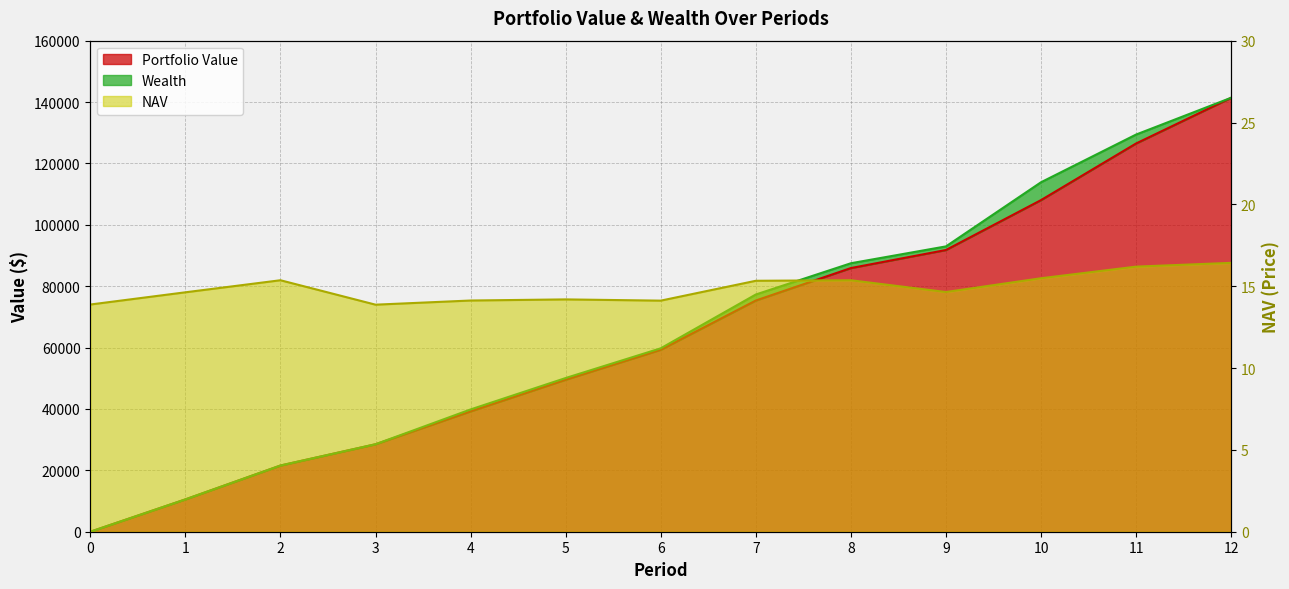

What is the difference between the maximum and second lowest values in the NAV series?

2.5